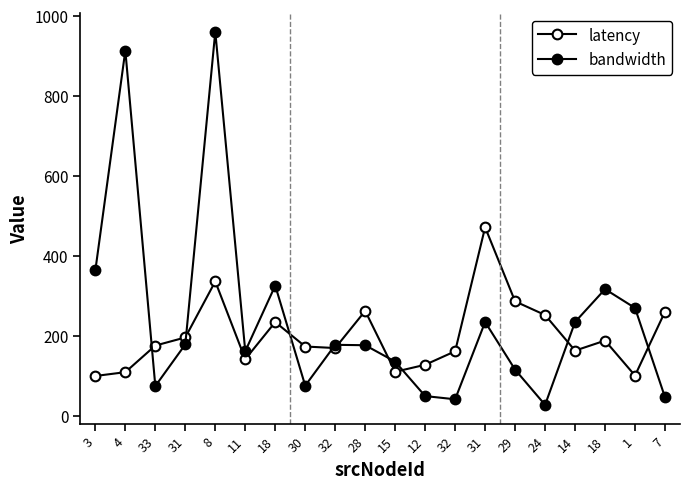

Where do latency and bandwidth first cross each other?

4 and 33